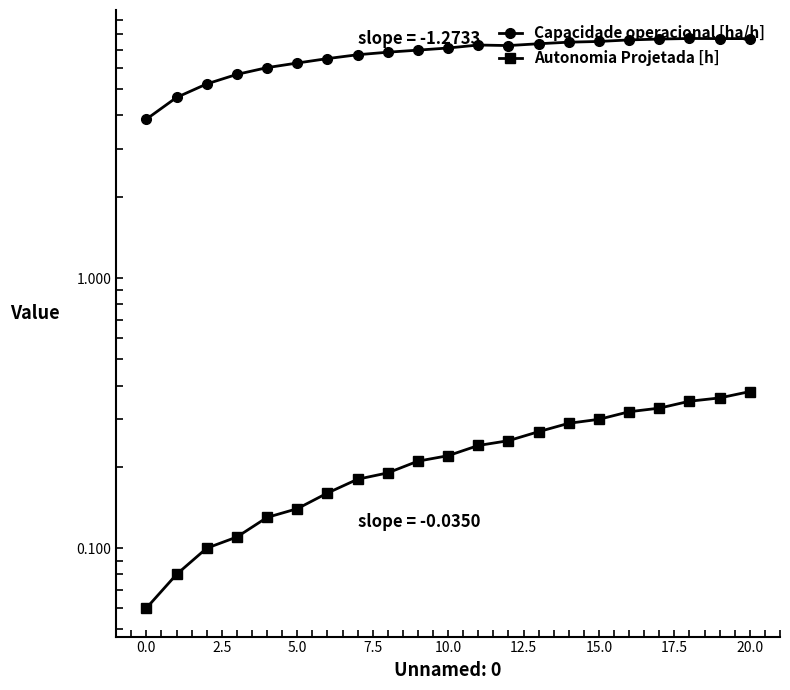

Which series has the largest total across all categories?

Capacidade operacional [ha/h]